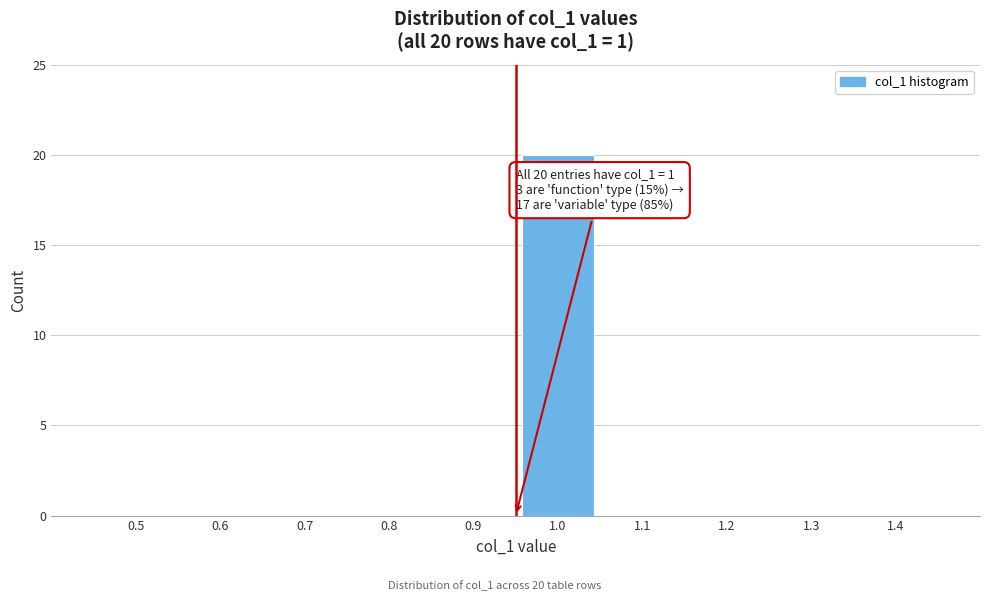

Reading left to right, list all the values displayed in this chart.

0.5=0	0.6=0	0.7=0	0.8=0	0.9=0	1.0=20	1.1=0	1.2=0	1.3=0	1.4=0